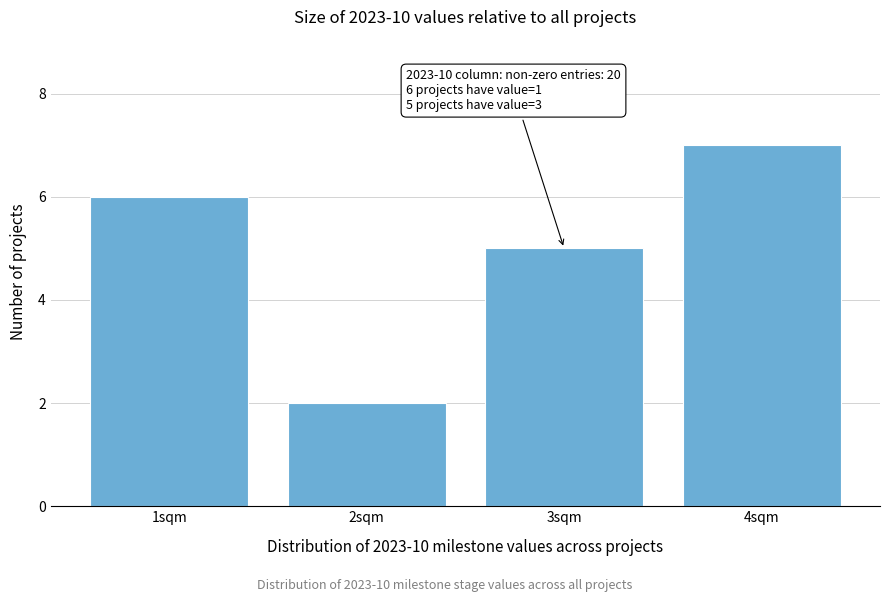

Over which range of the x-axis is the bar tallest?

3.5 to 4.5